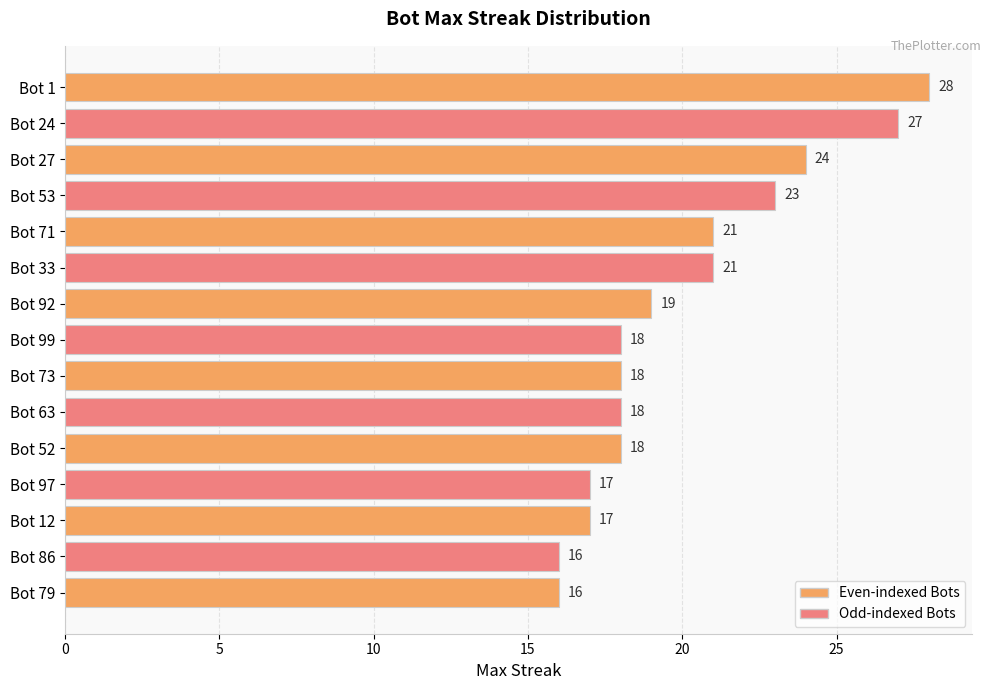

The value at Bot 12 is 22. True or false?

False